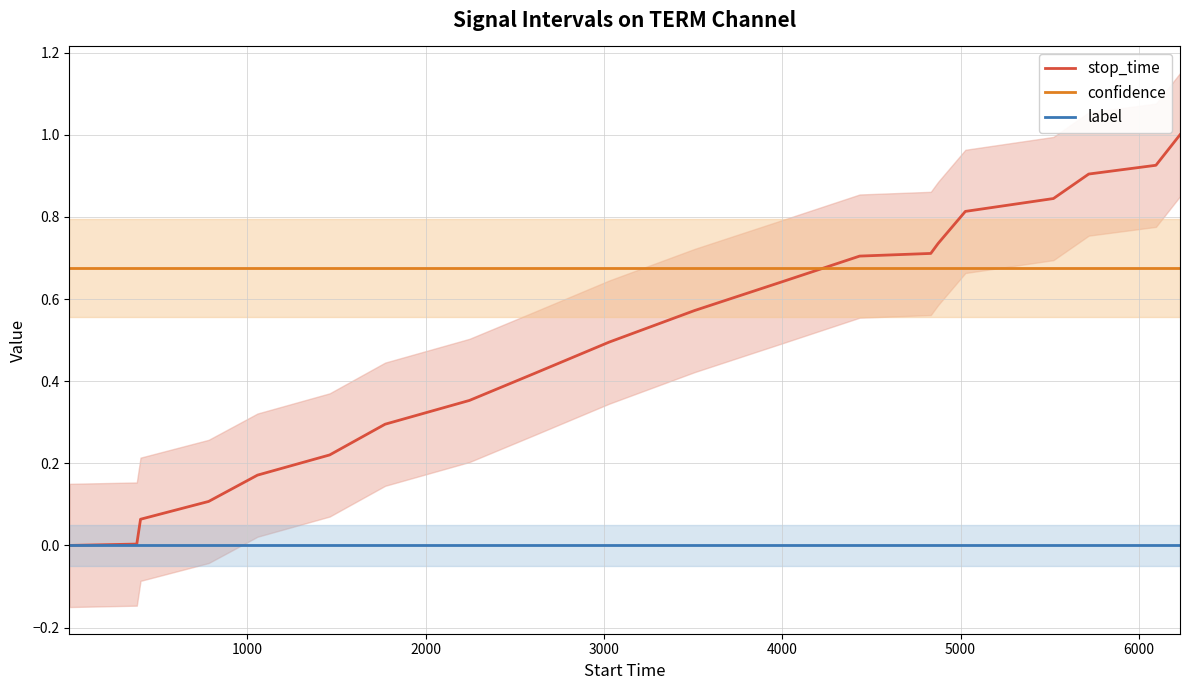

What is the greatest value displayed?

1.0